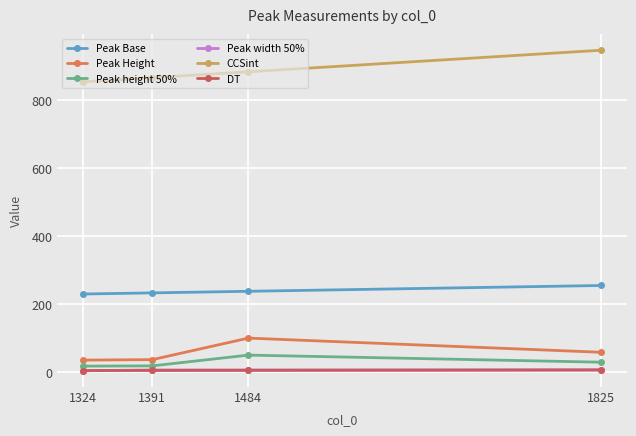

Is the value of Peak height 50% at 1391 greater than the value of DT at 1324?

Yes